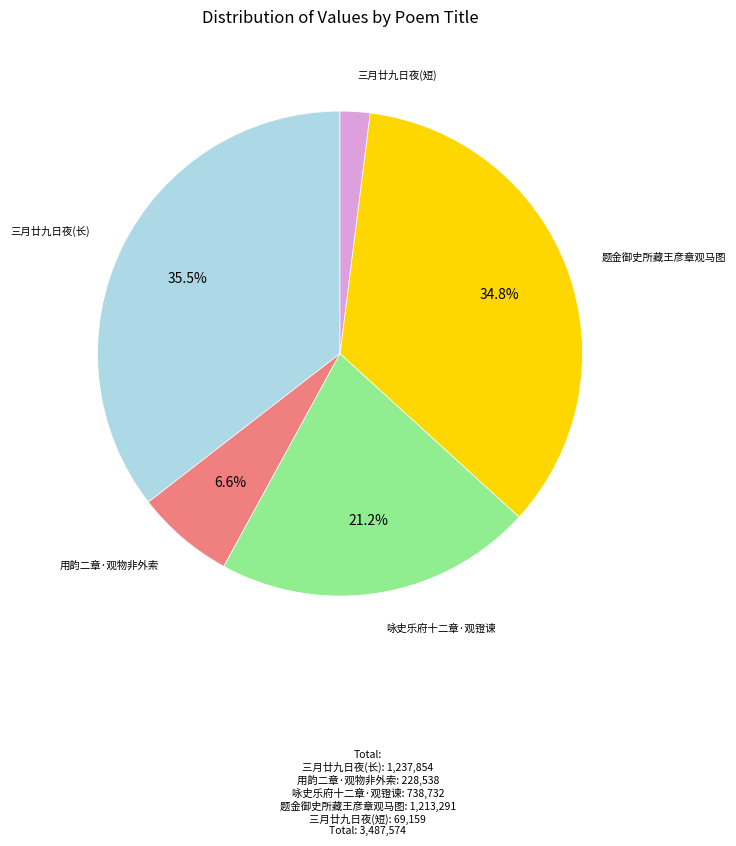

Is there any slice that represents more than half of the pie?

No